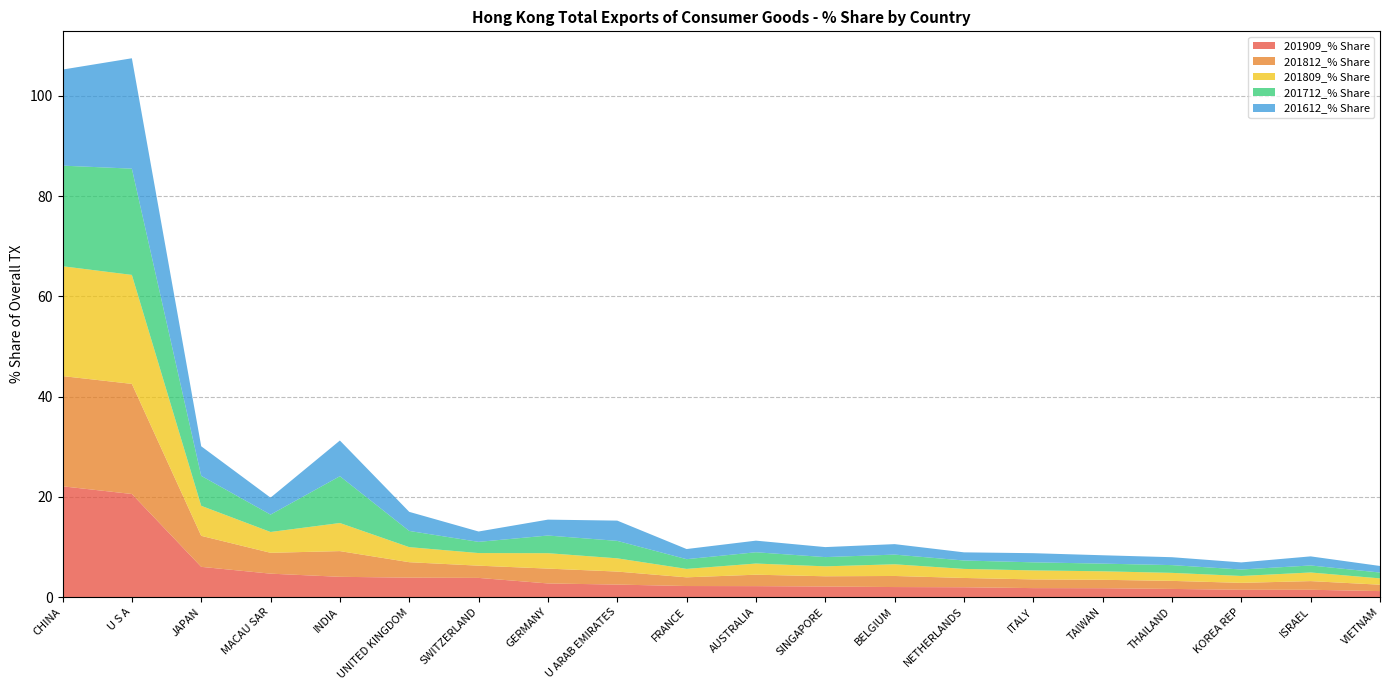

Reading left to right, what are all the values shown in this chart?

201909_% Share: 22.1	20.6	6.0	4.7	4.0	3.9	3.8	2.7	2.5	2.2	2.2	2.1	2.0	1.9	1.8	1.8	1.6	1.4	1.4	1.2
201812_% Share: 22.0	22.0	6.2	4.2	5.1	3.1	2.4	3.0	2.6	1.7	2.3	2.0	2.2	1.9	1.7	1.7	1.6	1.4	1.7	1.3
201809_% Share: 21.9	21.7	6.0	4.2	5.6	3.0	2.5	3.1	2.6	1.7	2.2	2.0	2.3	1.8	1.8	1.7	1.6	1.4	1.7	1.3
201712_% Share: 20.1	21.2	6.0	3.5	9.3	3.2	2.2	3.5	3.5	1.9	2.3	1.8	1.9	1.7	1.6	1.5	1.5	1.3	1.4	1.2
201612_% Share: 19.2	22.0	5.9	3.4	7.1	3.8	2.1	3.2	4.0	2.0	2.3	2.0	2.1	1.6	1.8	1.7	1.6	1.4	1.8	1.3